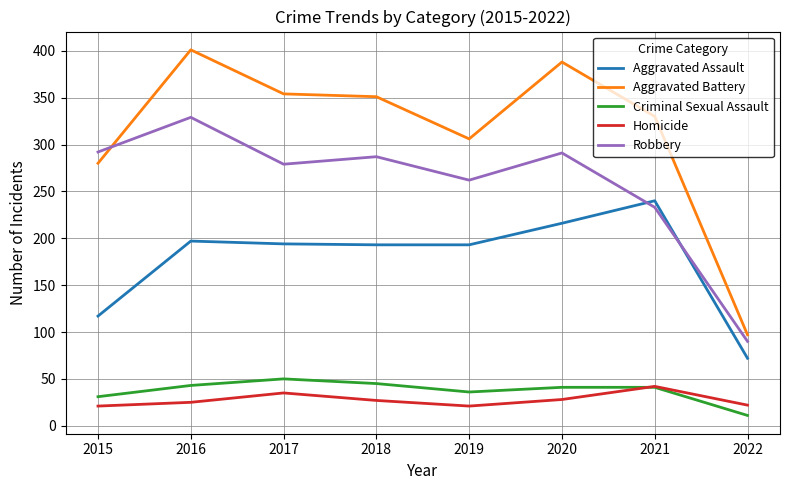

True or false: Homicide and Robbery intersect in this chart.

False